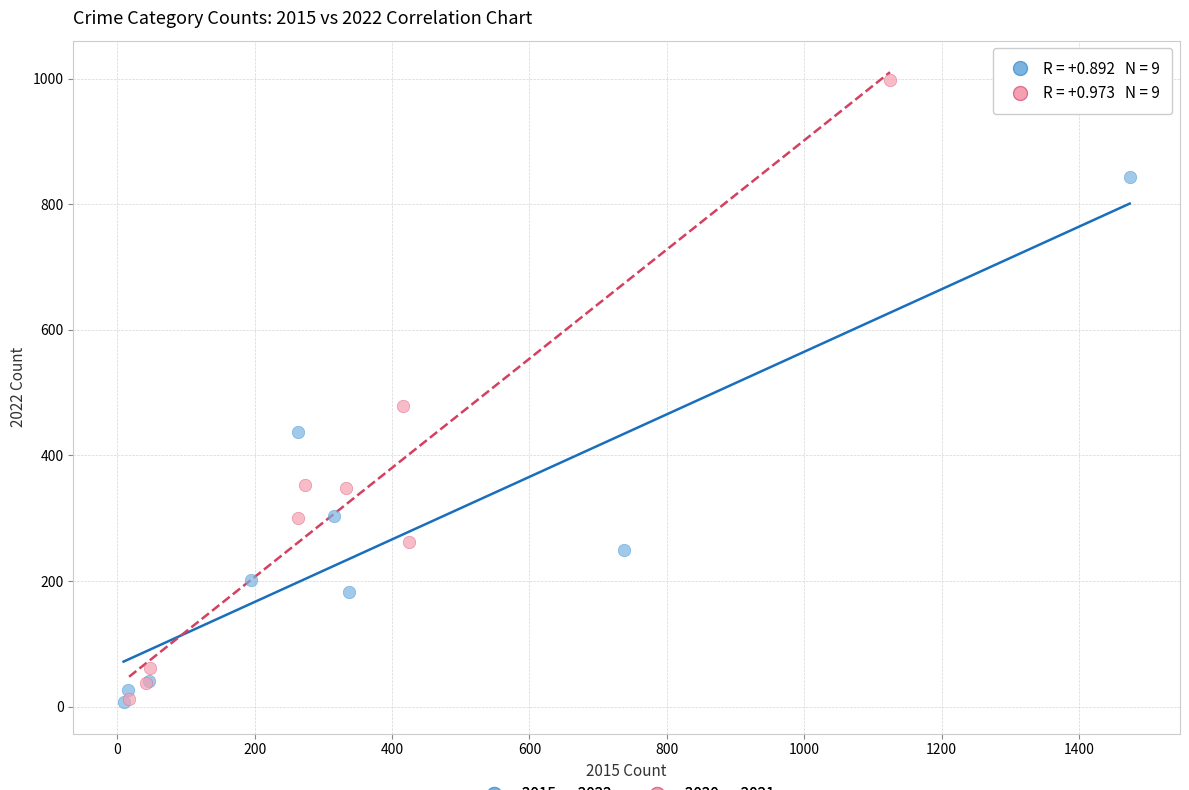

Which series contains the highest Y value?

2020 vs 2021